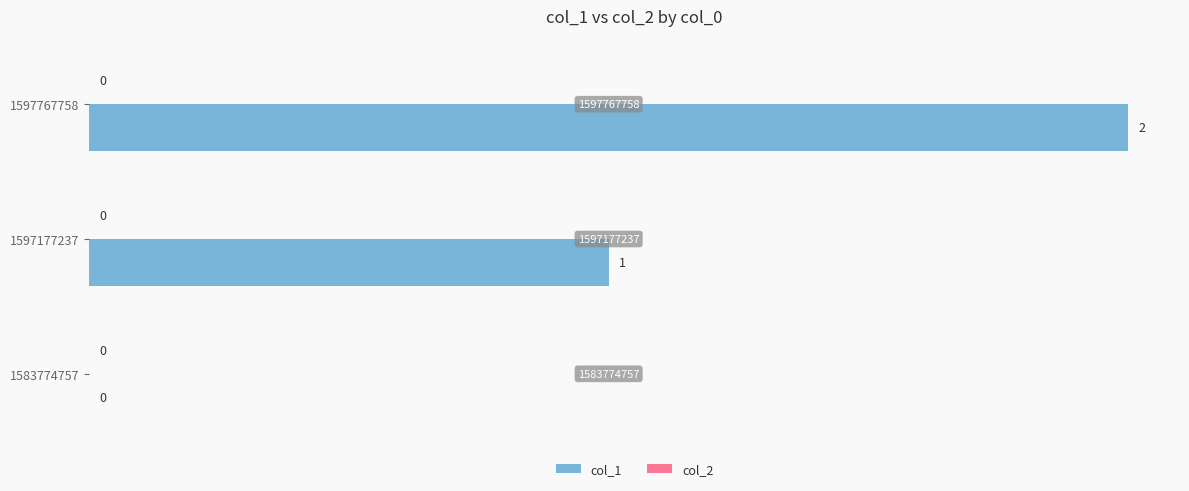

Between 1583774757 and 1597767758, which is larger?

1597767758